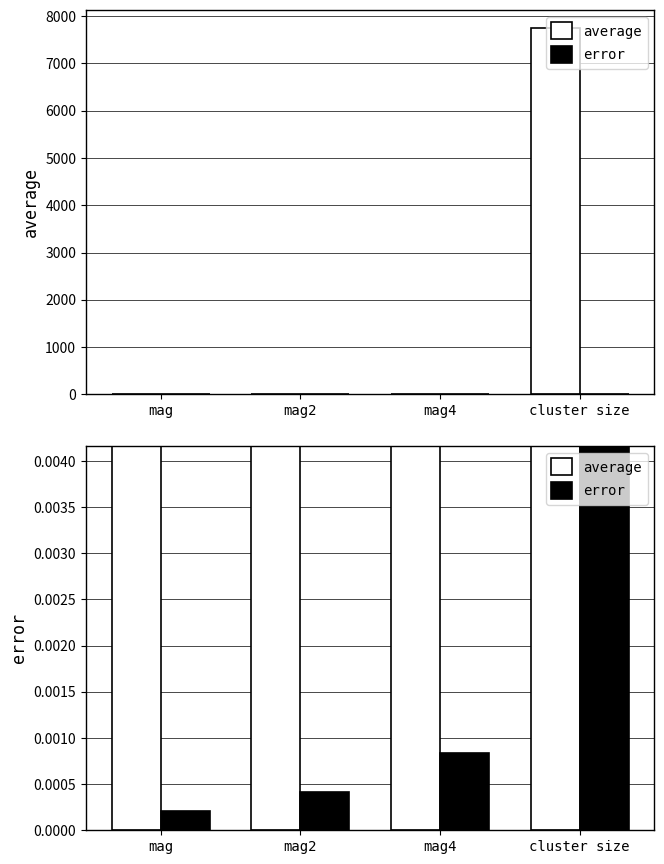

Between mag and mag2, which series saw the biggest shift?

average